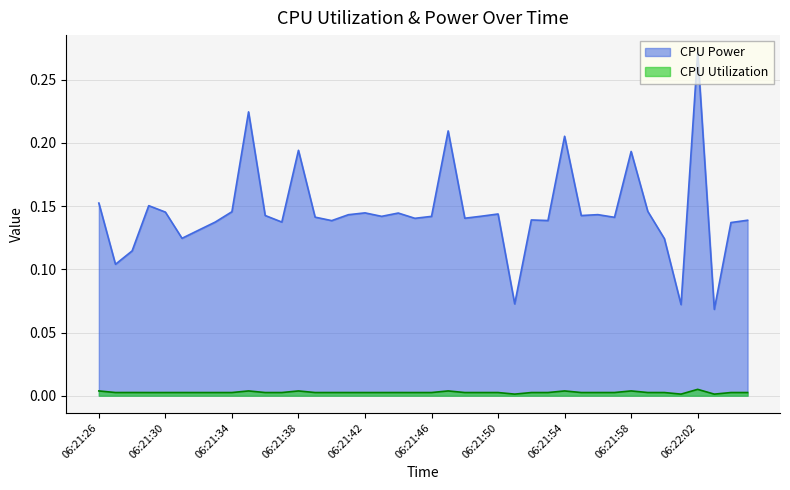

Which category has the highest value across all series?

06:22:02